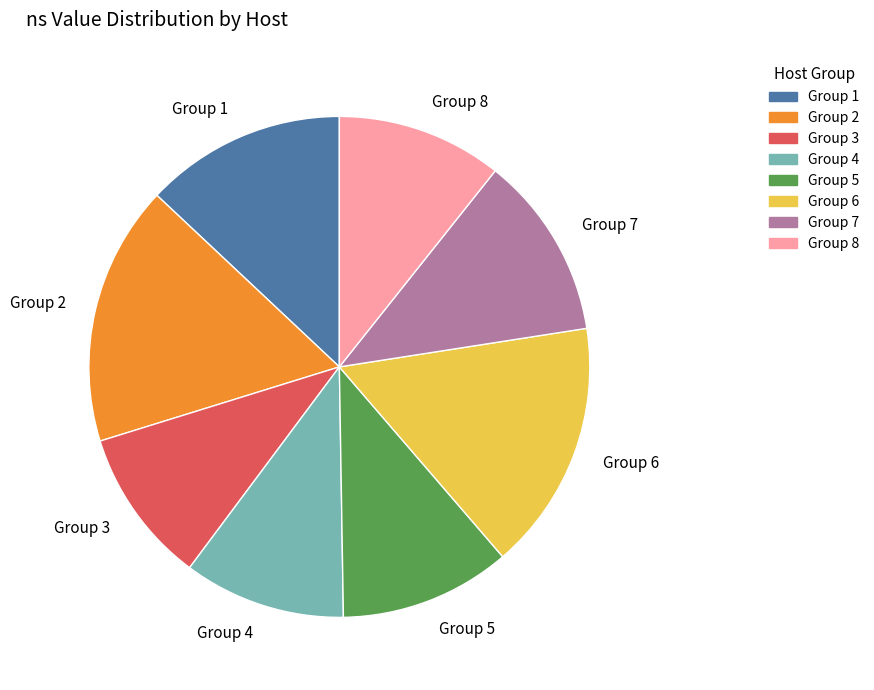

True or false: Group 5 accounts for 4% of the total.

False